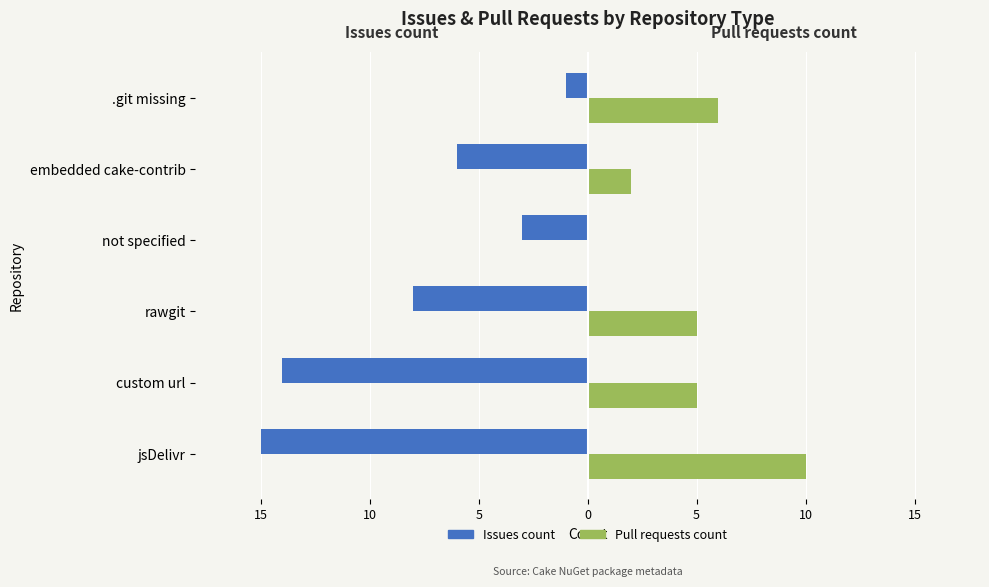

What is the value of the Pull requests count bar at the 2nd from the left?

5